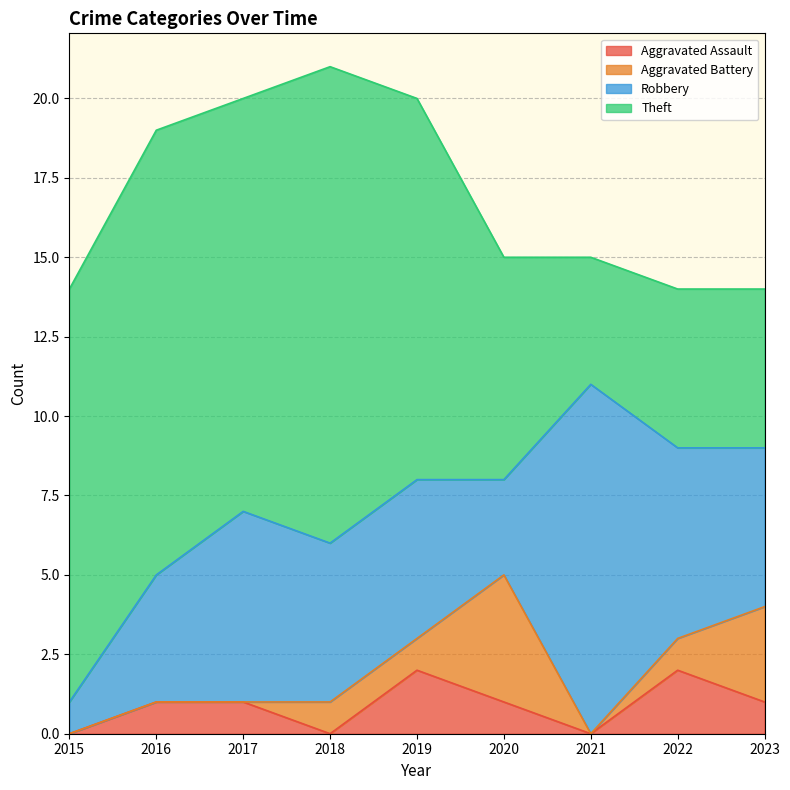

List the series in order of their peak value, lowest first.

Aggravated Assault, Aggravated Battery, Robbery, Theft